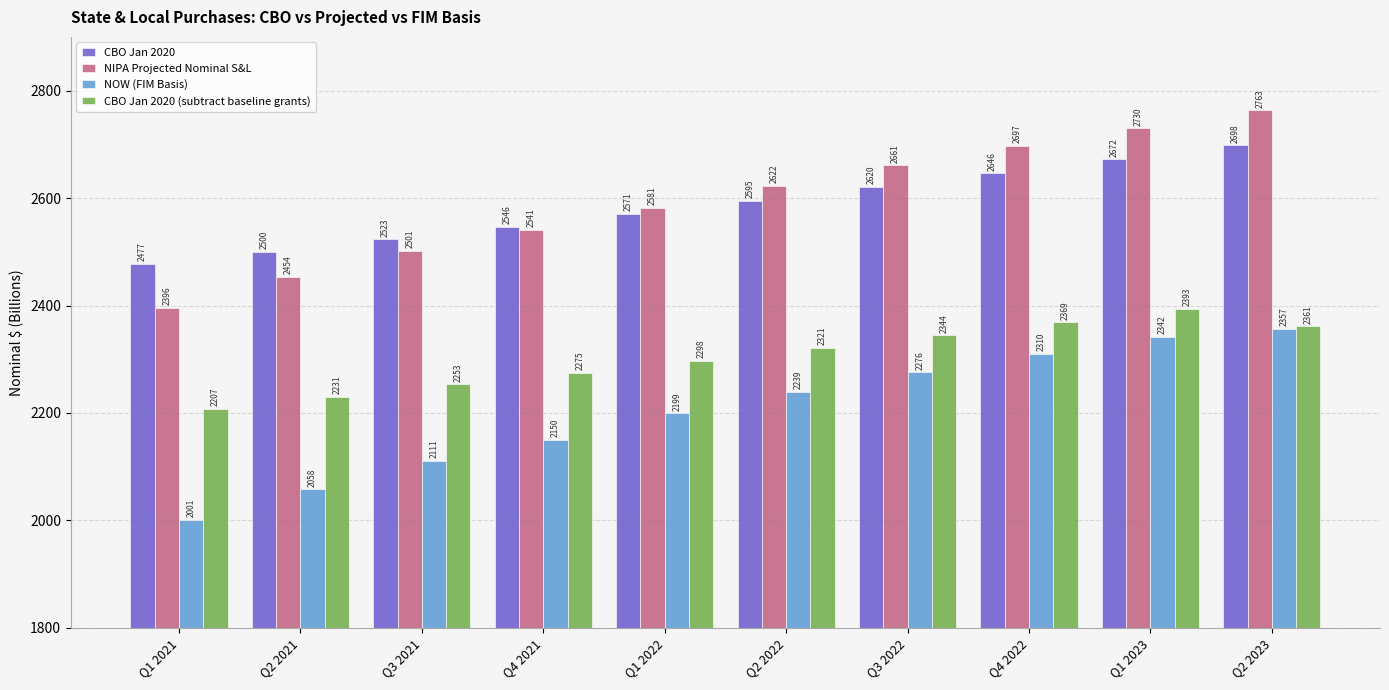

What is the difference between the highest and lowest values at Q1 2023?

388.0